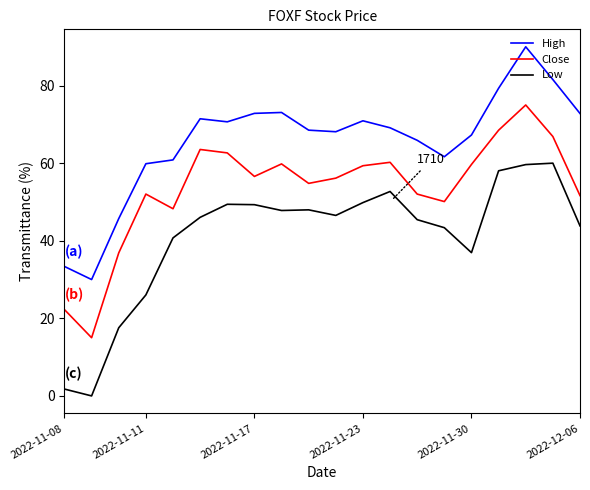

What is the difference between the maximum and minimum values in the Close series?

60.0